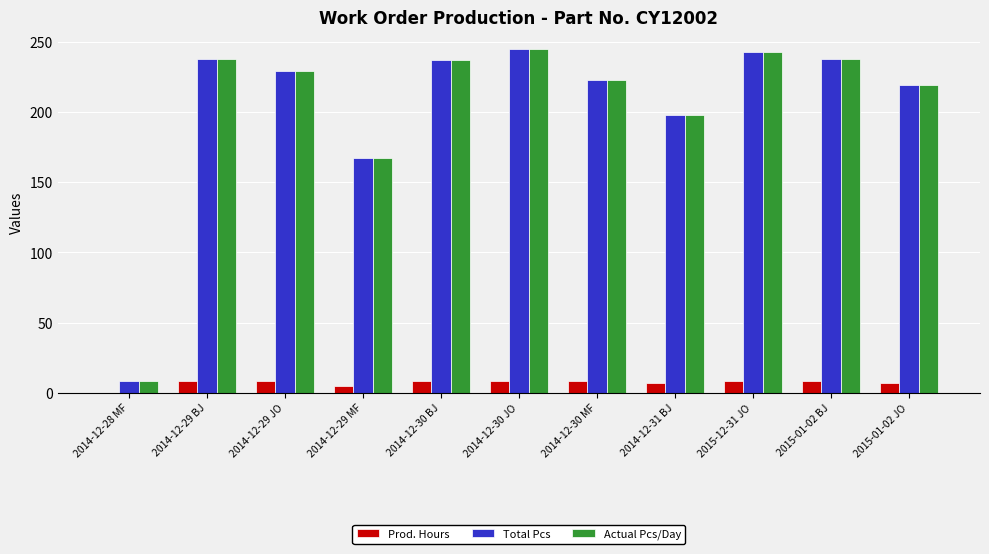

At which label is Actual Pcs/Day closest to 126?

2014-12-29 MF